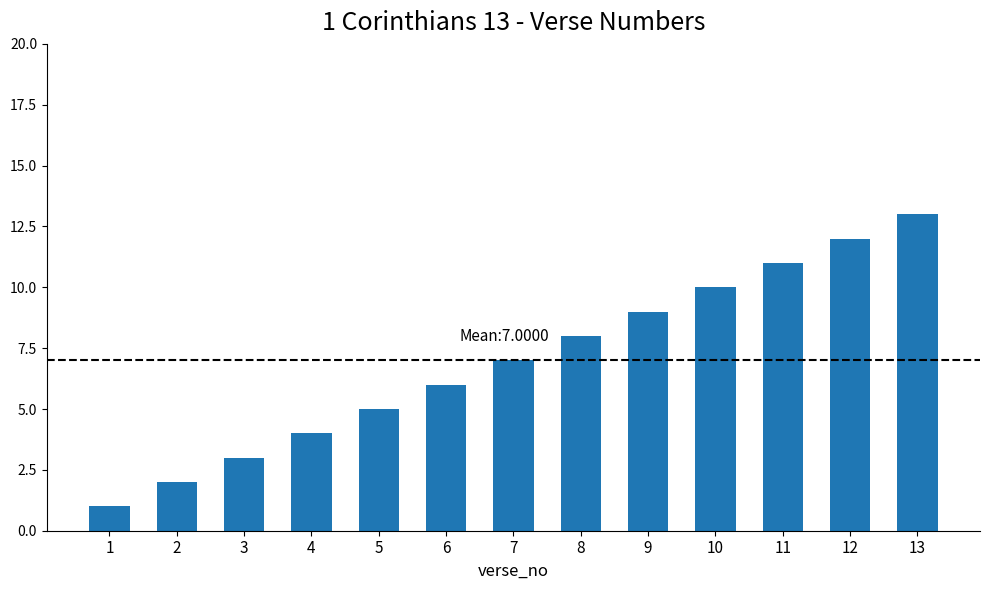

What is the value of the 1st bar from the left?

1